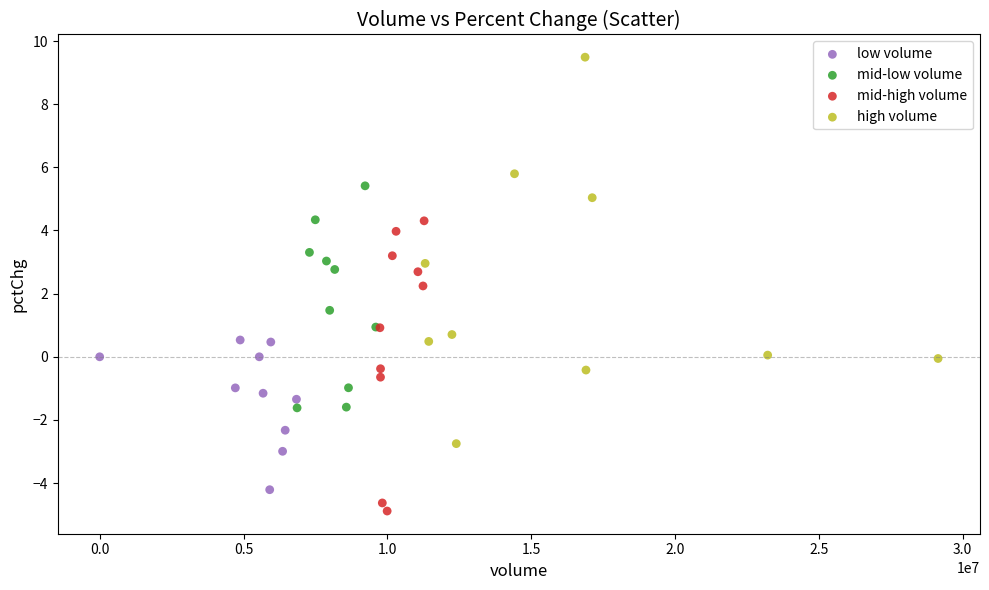

Which series contains the lowest Y value?

mid-high volume